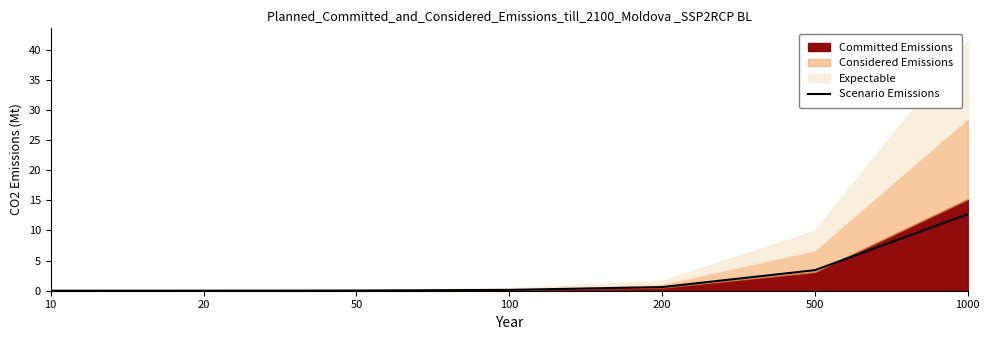

What is the average value?

2.4